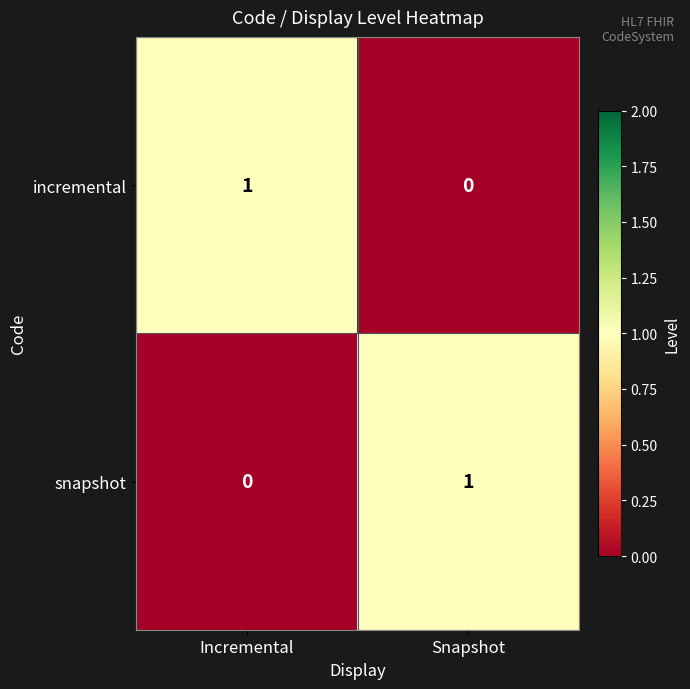

How many values in snapshot are above zero?

1